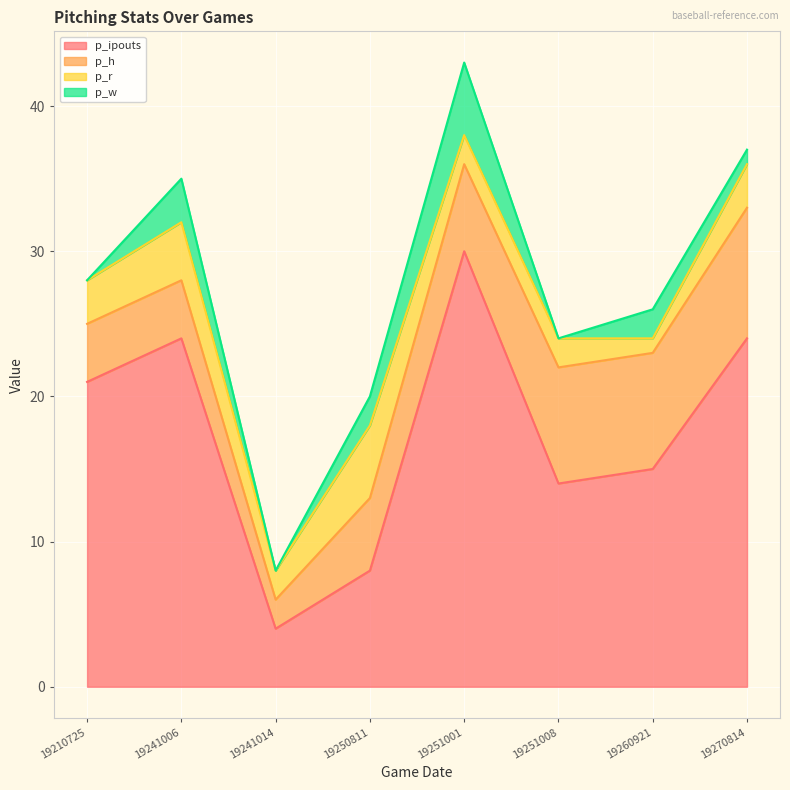

What is the maximum value shown in the chart?

30